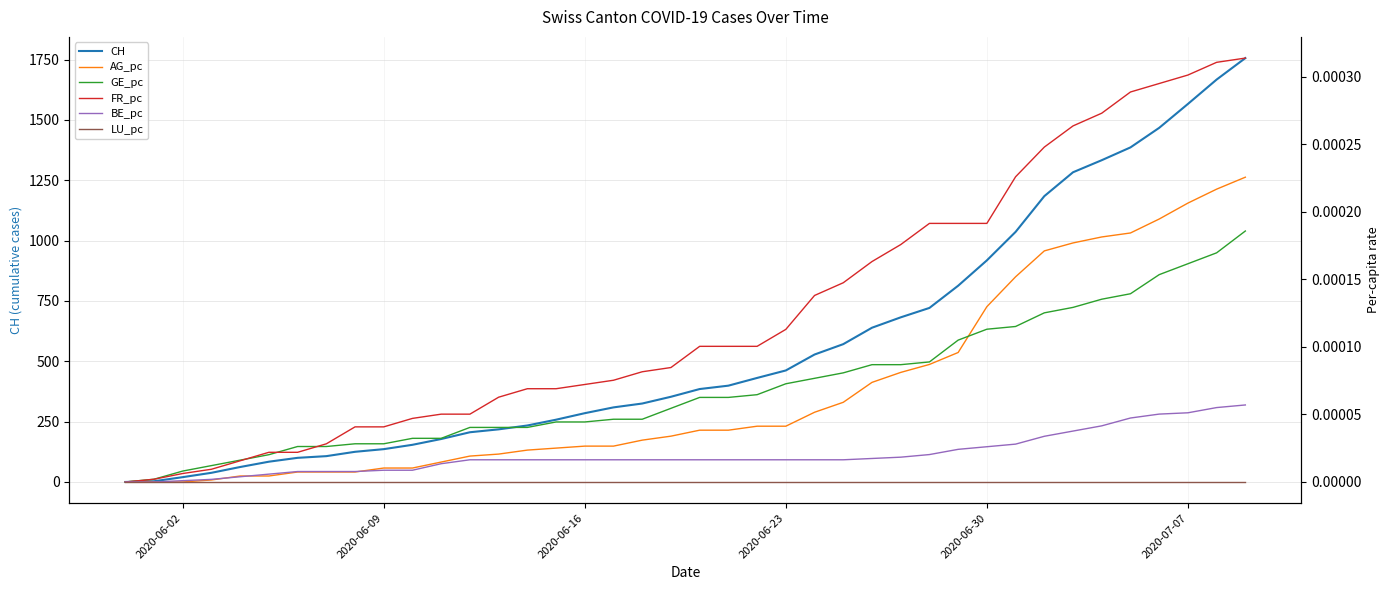

What is the maximum value for CH?

1756